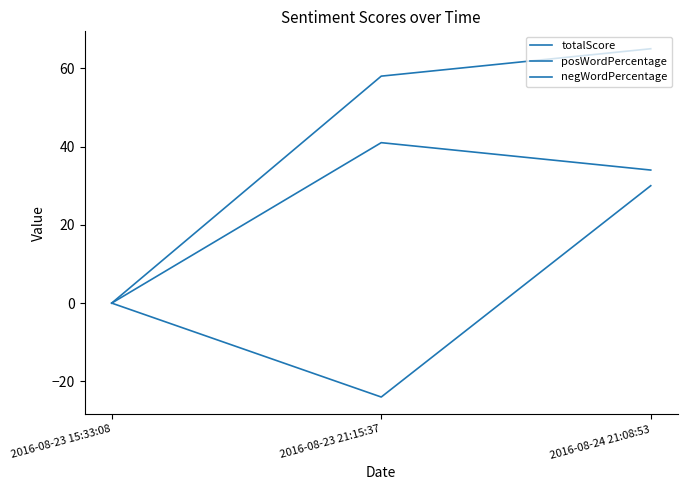

At which label is posWordPercentage closest to 32?

2016-08-23 21:15:37